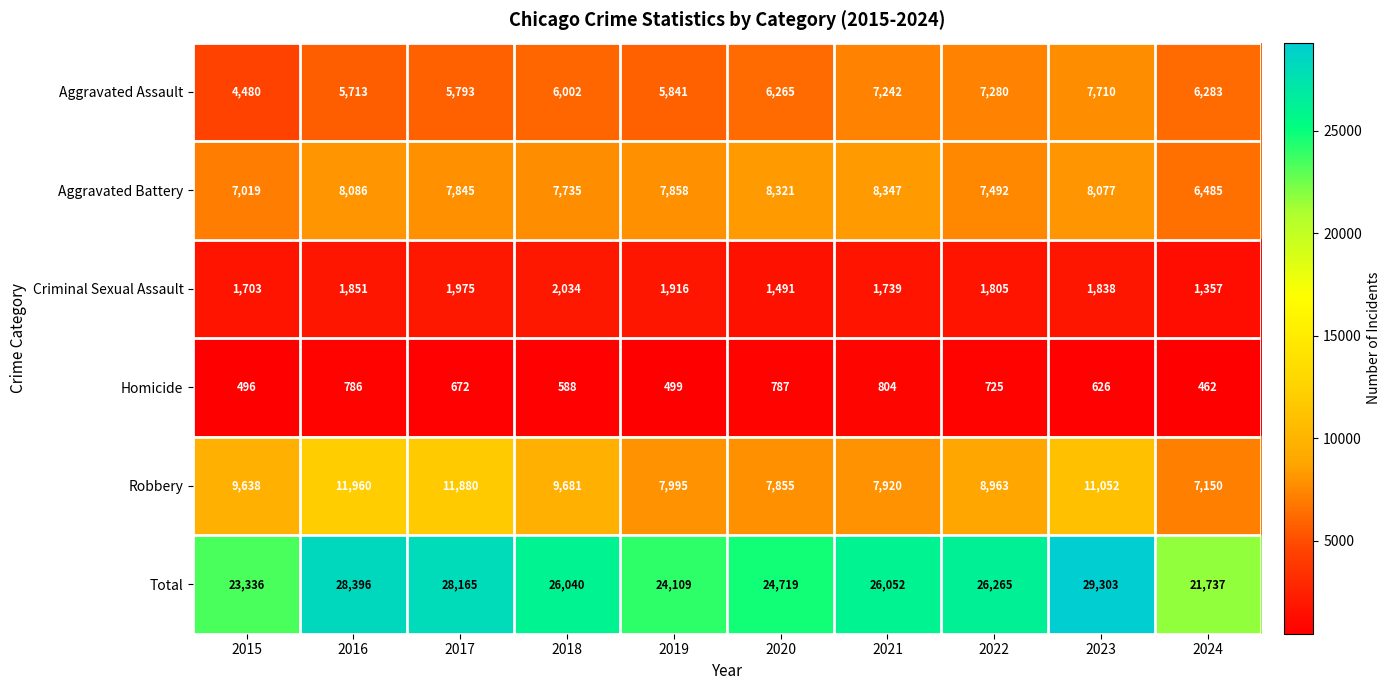

How many distinct data groups are displayed?

6